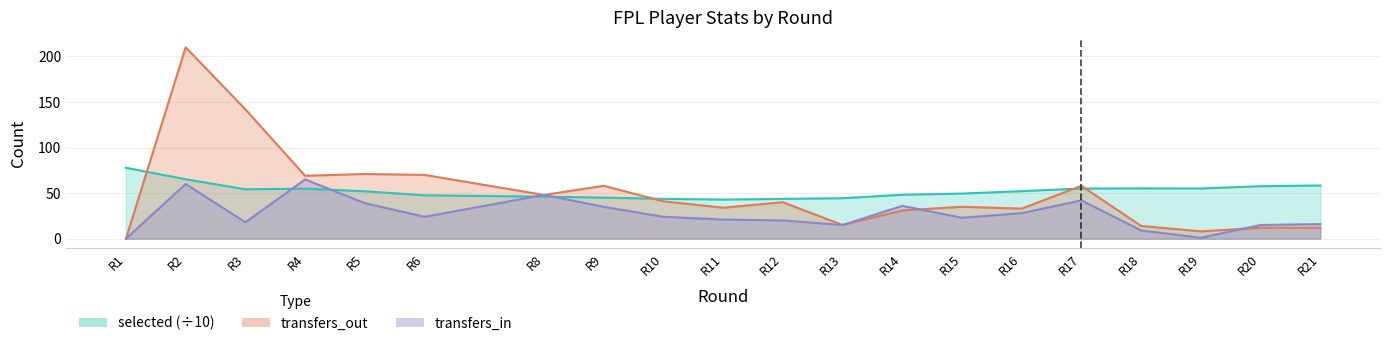

What is the difference between the second highest and second lowest values in the transfers_in series?

59.0